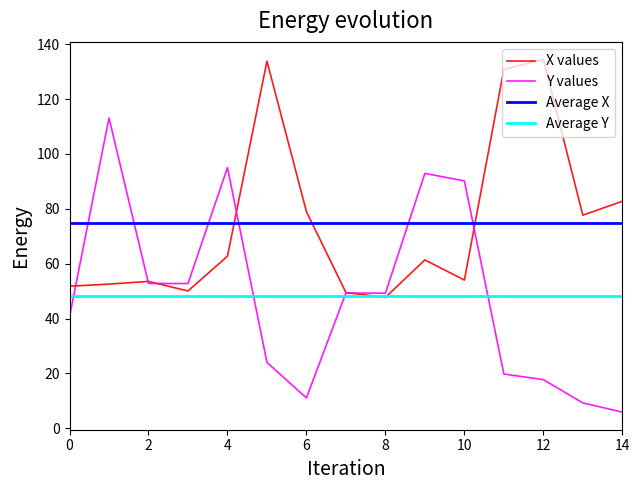

What is the minimum value shown in the chart?

5.9